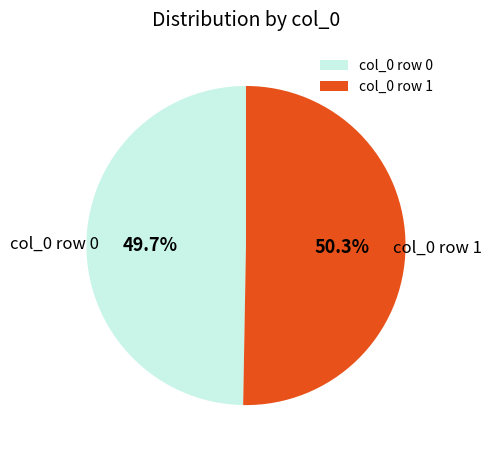

Rank the categories by value from highest to lowest.

col_0 row 1, col_0 row 0